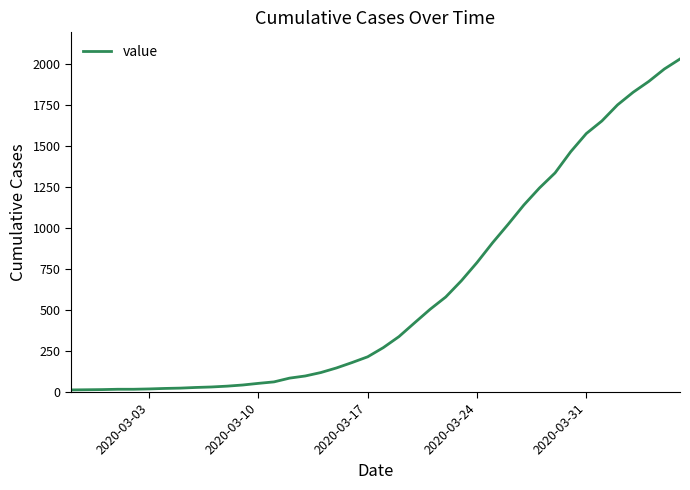

What is the greatest value displayed?

2032